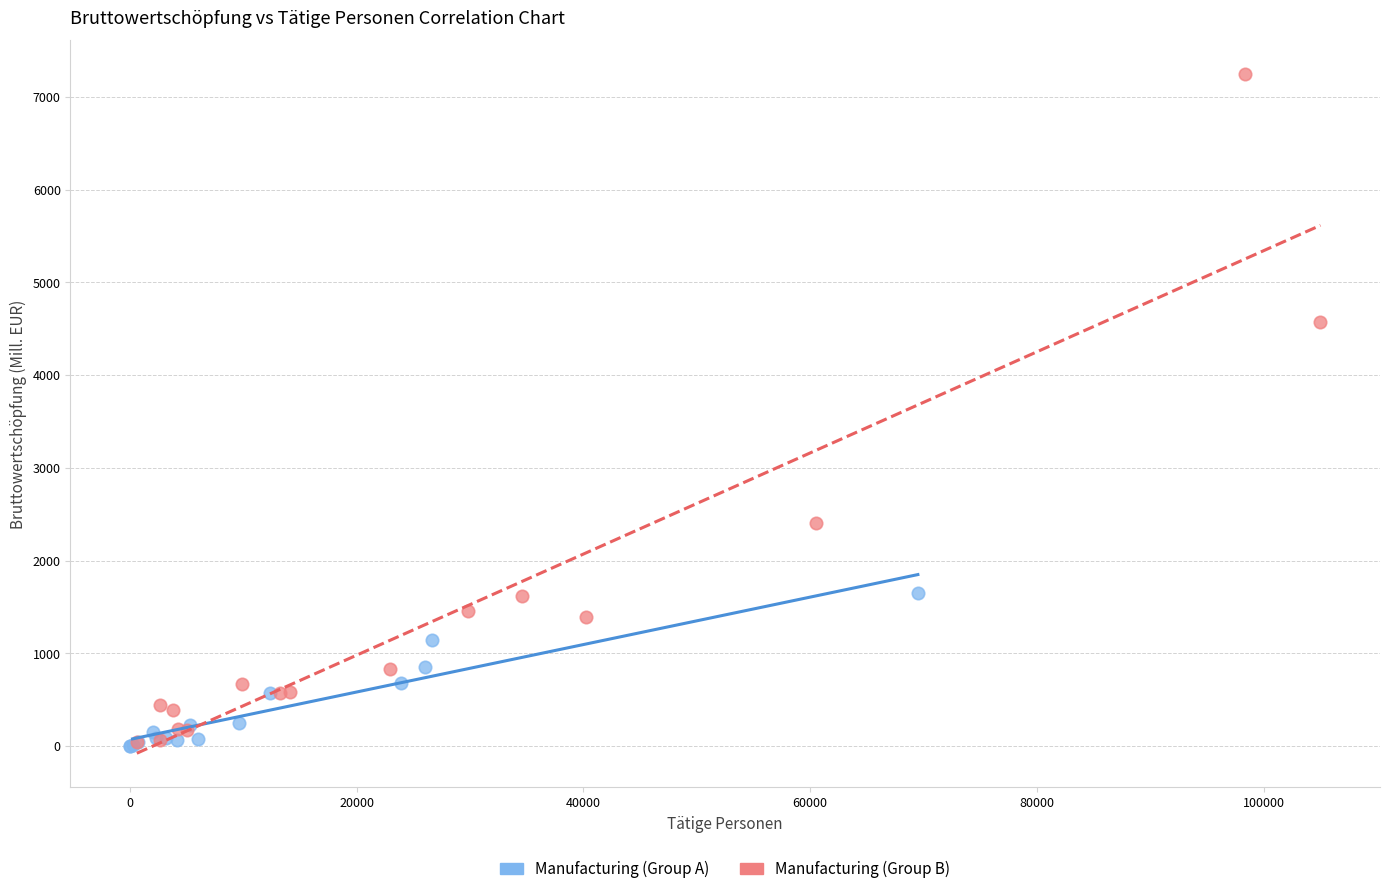

What are all the series names shown in the legend?

Manufacturing (Group A), Manufacturing (Group B)